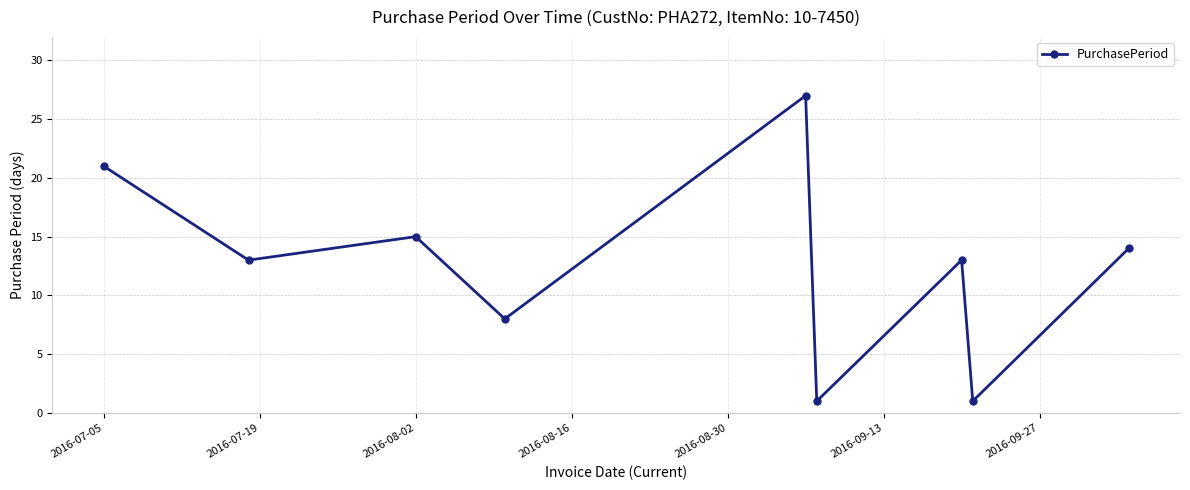

What is the greatest value displayed?

27